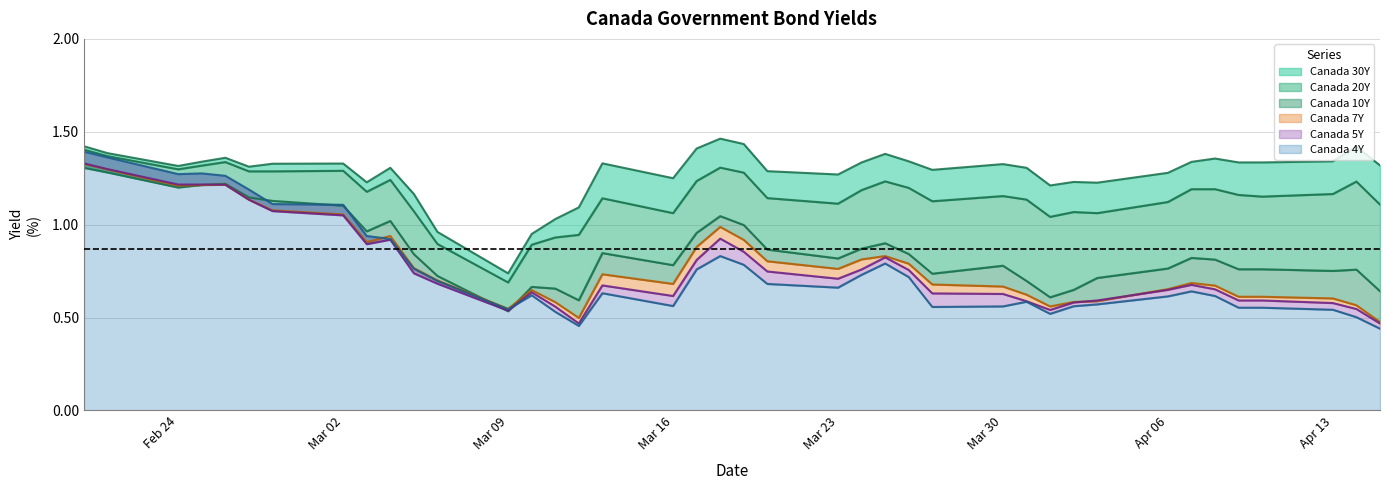

What position from the right is Mar 16?

23